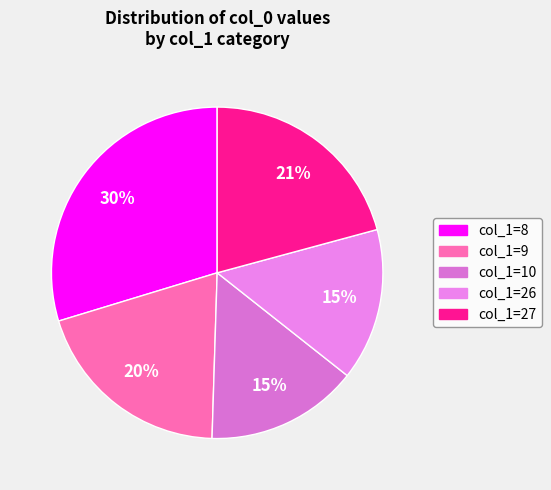

To the nearest percent, what is the difference between the largest and smallest slice percentages?

15%